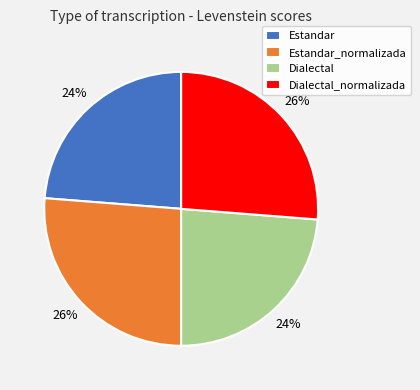

To the nearest percent, what portion does Estandar_normalizada represent?

26%